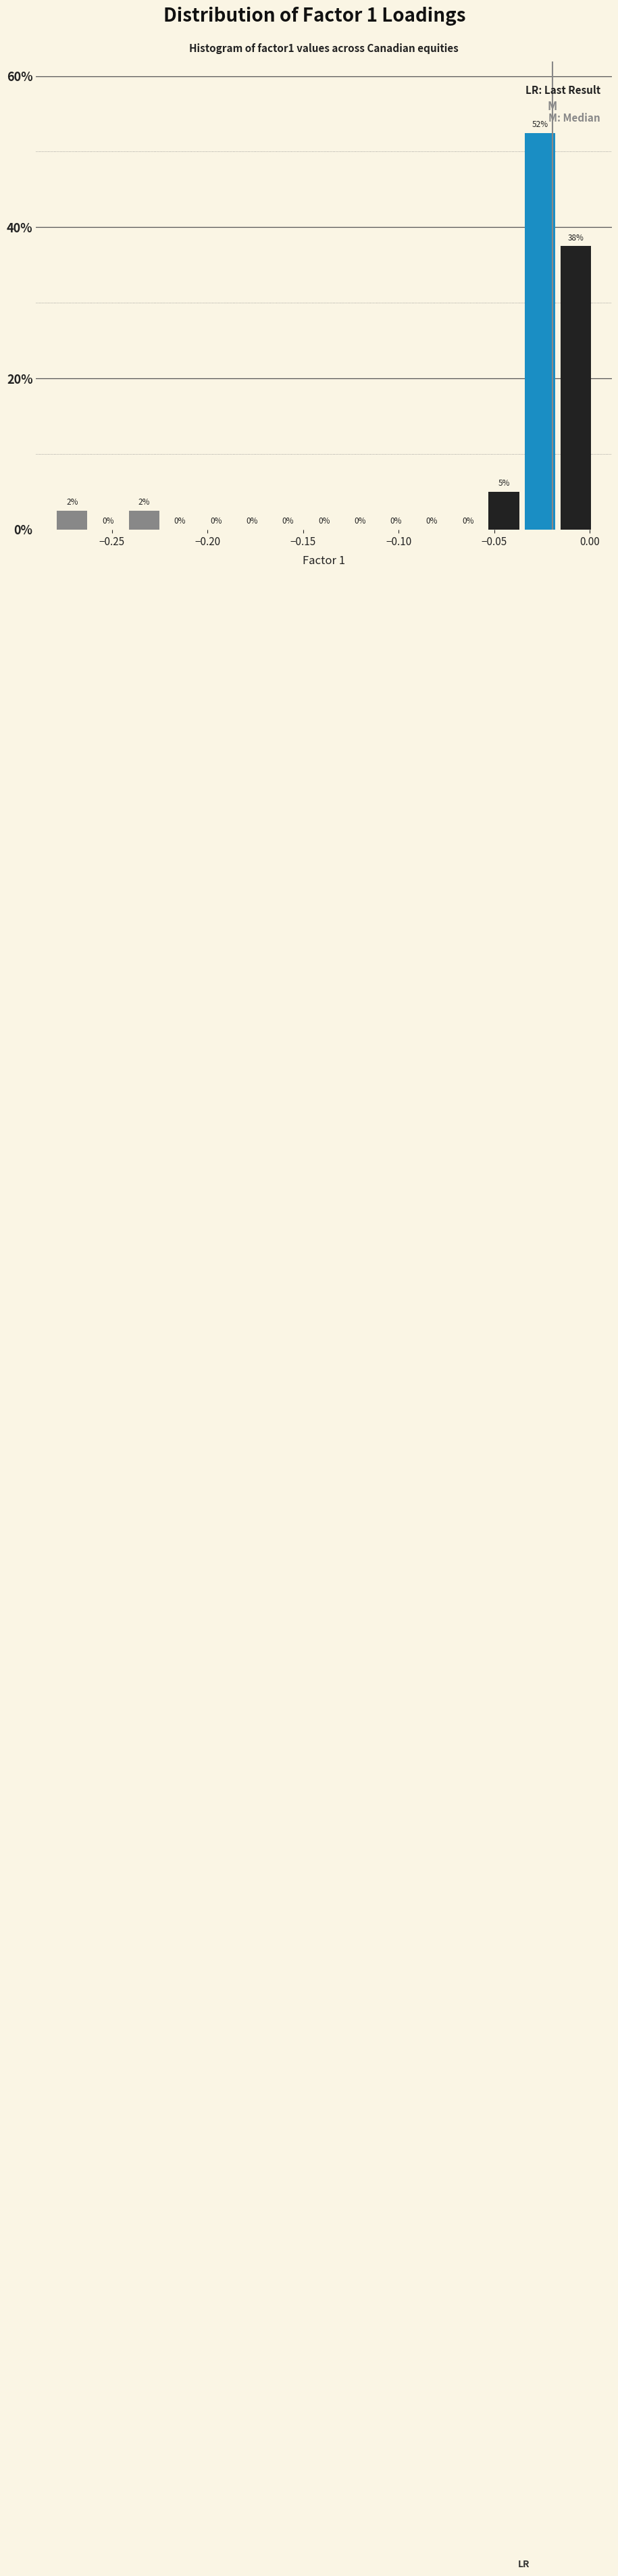

Around what value on the x-axis is the tallest bar? Give the approximate position of its centre, as read against the axis.

-0.025